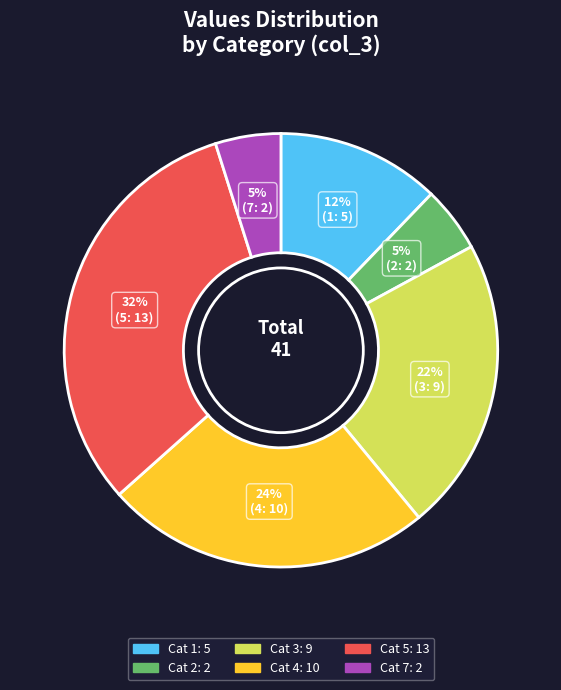

Is there a majority slice in this chart?

No